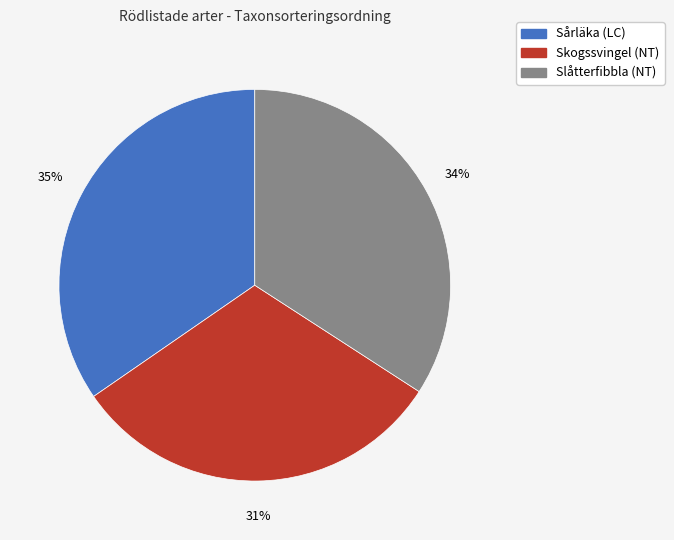

Which category has the smallest portion of the pie?

Skogssvingel (NT)